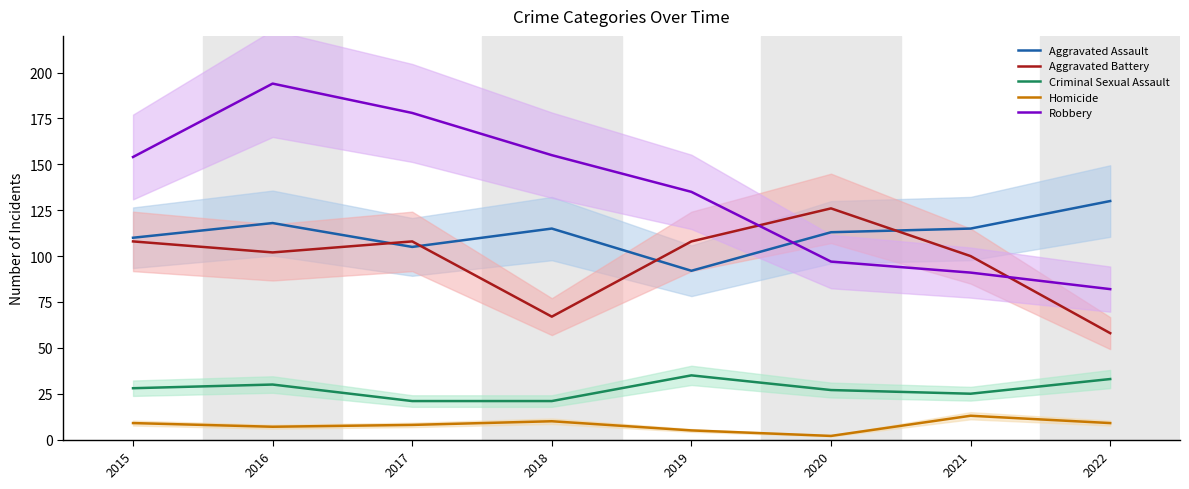

What is the spread (max minus min) of values at 2022?

121